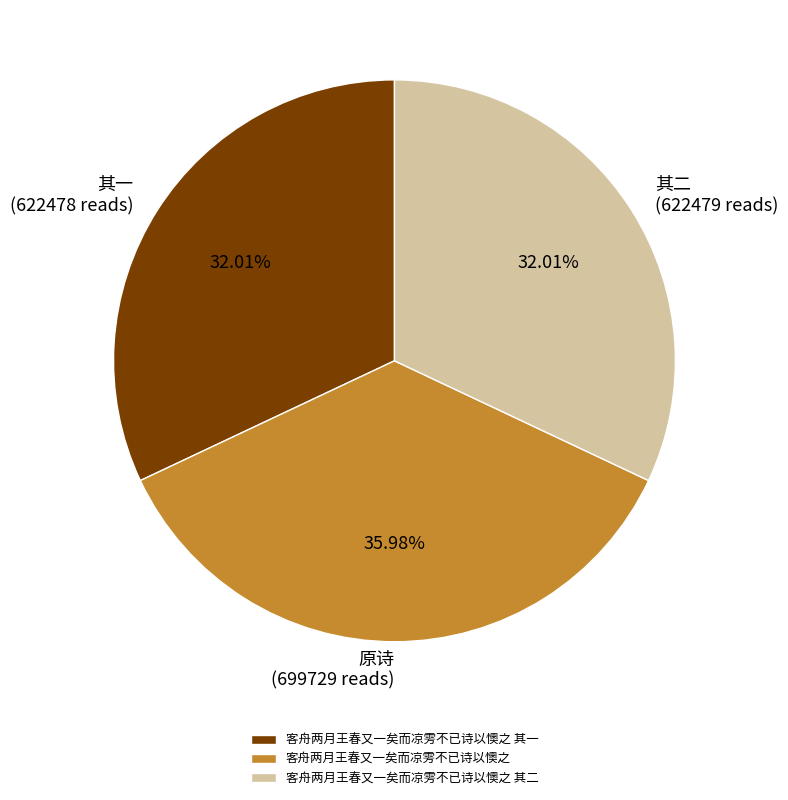

Is it true that 客舟两月王春又一矣而凉雱不已诗以懊之 其一 is 44% of the pie?

False